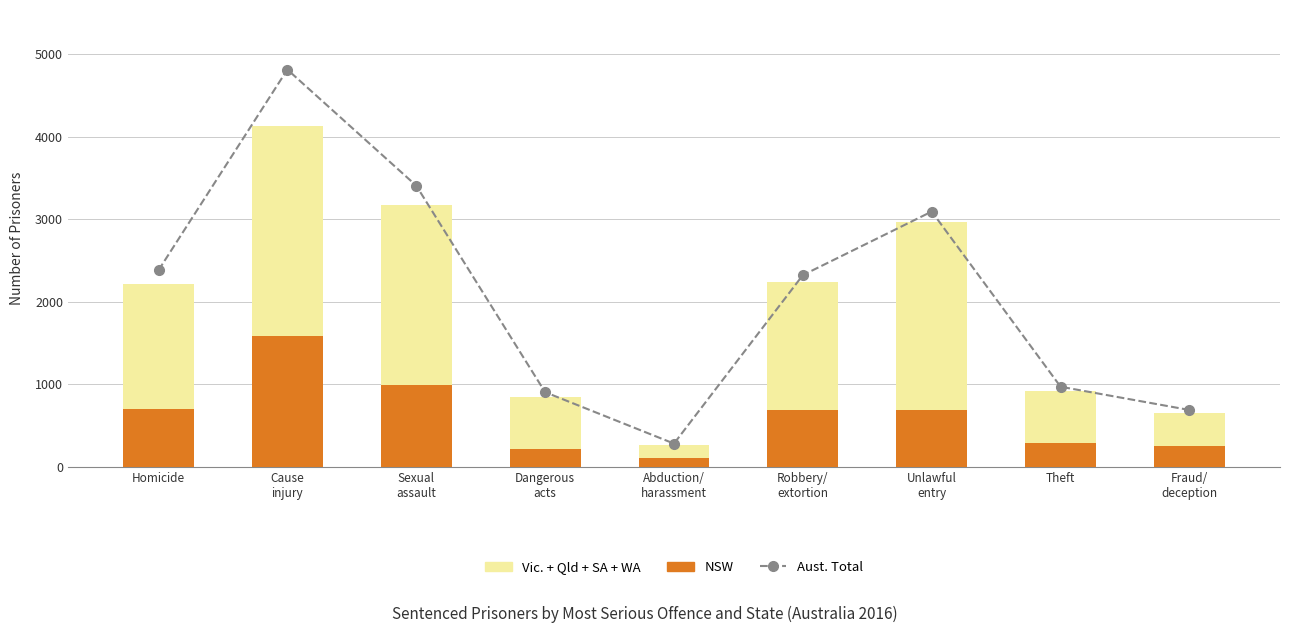

Is it true that NSW equals 457 at Theft?

False